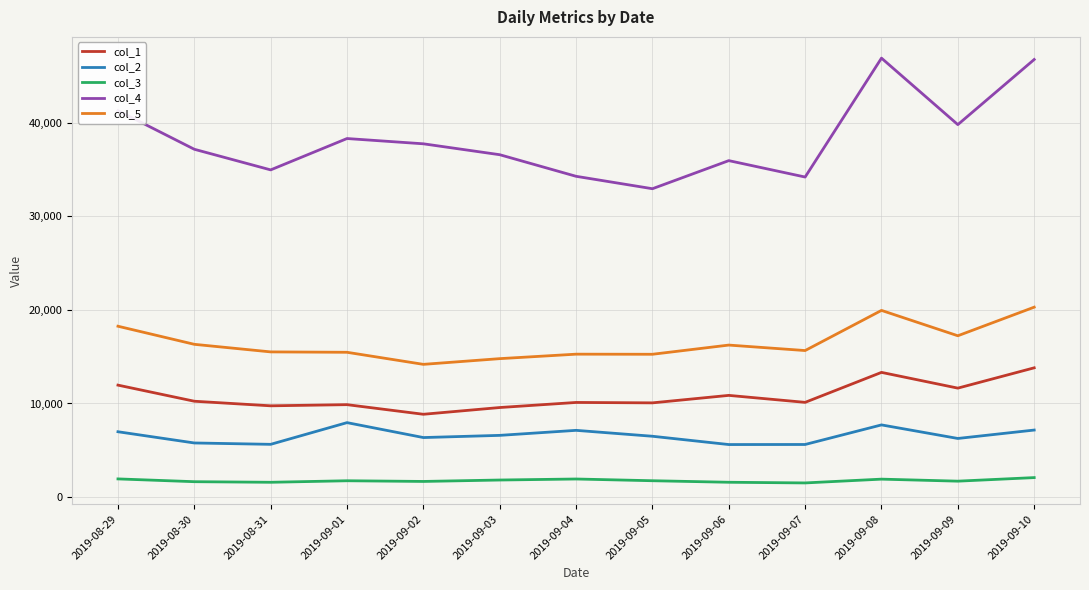

What is the sum of the col_2 values at 2019-08-30 and 2019-09-09?

12038